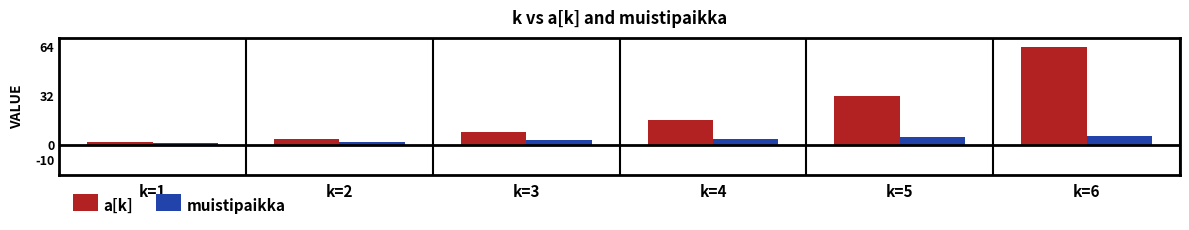

How many muistipaikka values are between 2 and 5?

4